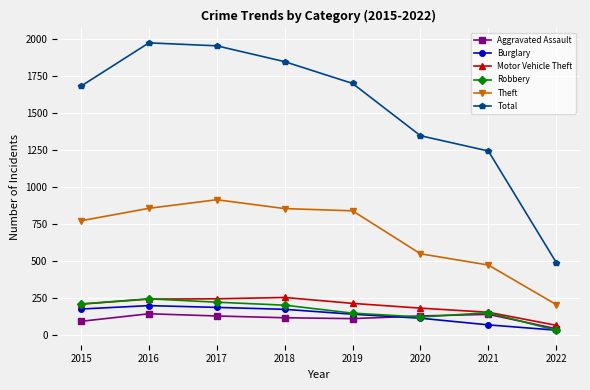

Which series has the largest total across all categories?

Total